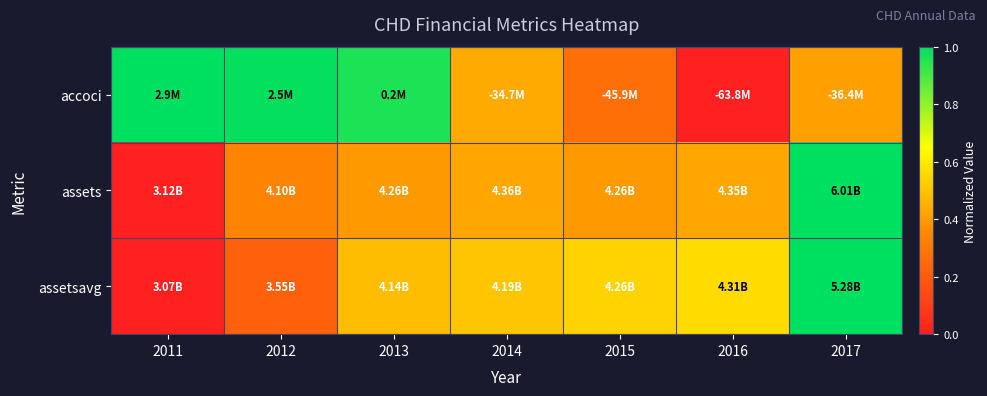

What is the total value across all series at 2013?

1.8